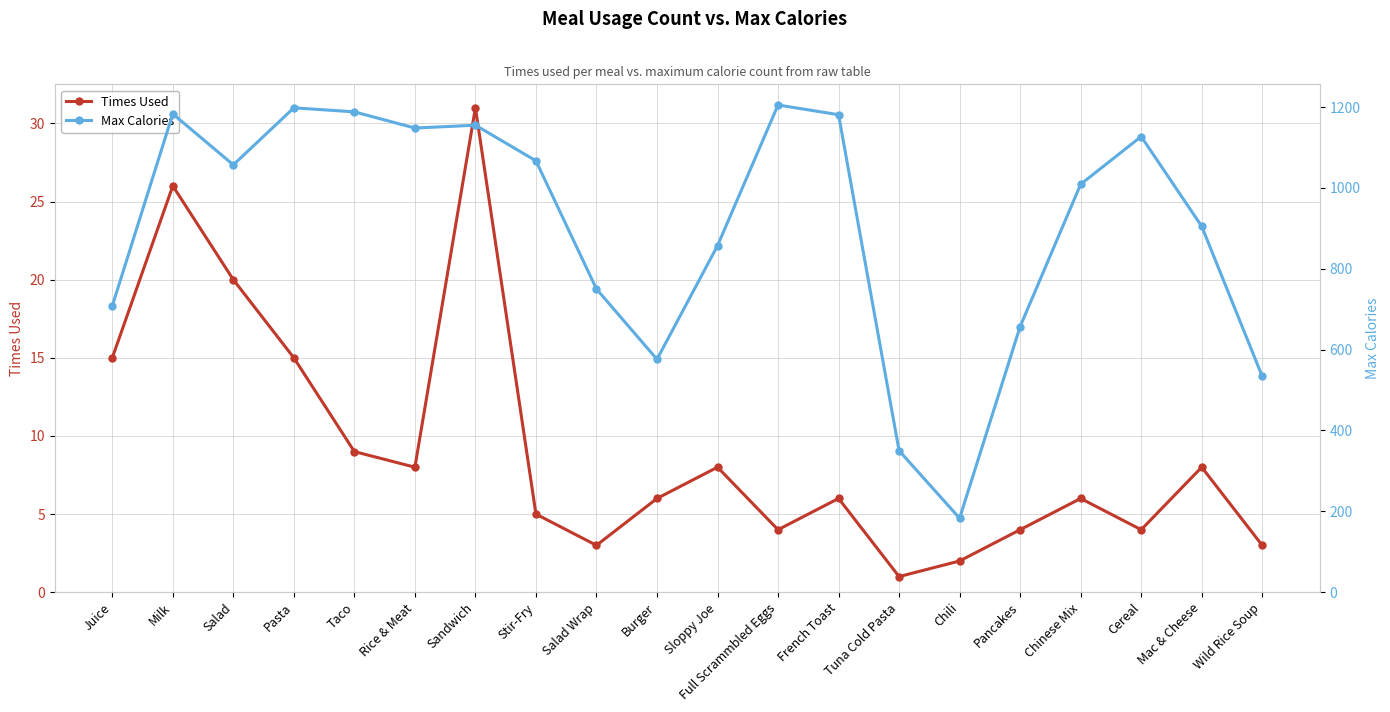

What is the value of the Max Calories point at the 12th from the left?

1205